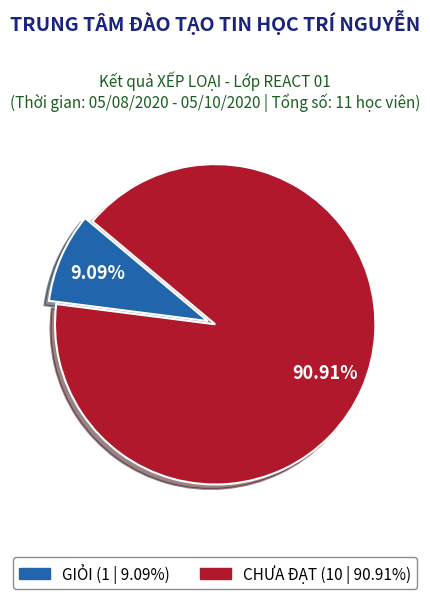

To the nearest percent, what percentage of the pie is GIỎI?

9%